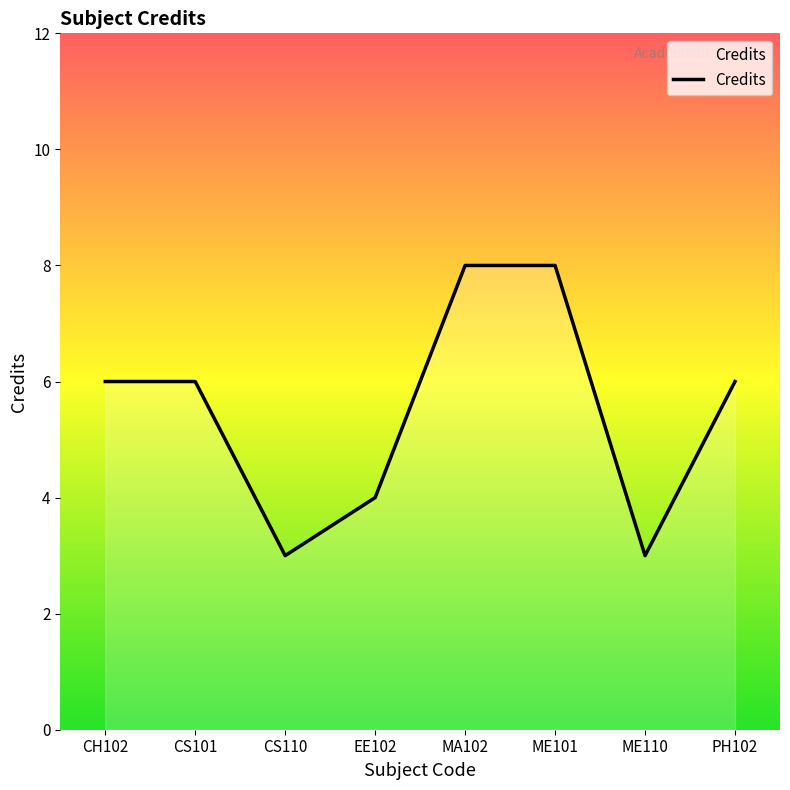

Reading left to right, what are all the values shown in this chart?

CH102=6	CS101=6	CS110=3	EE102=4	MA102=8	ME101=8	ME110=3	PH102=6